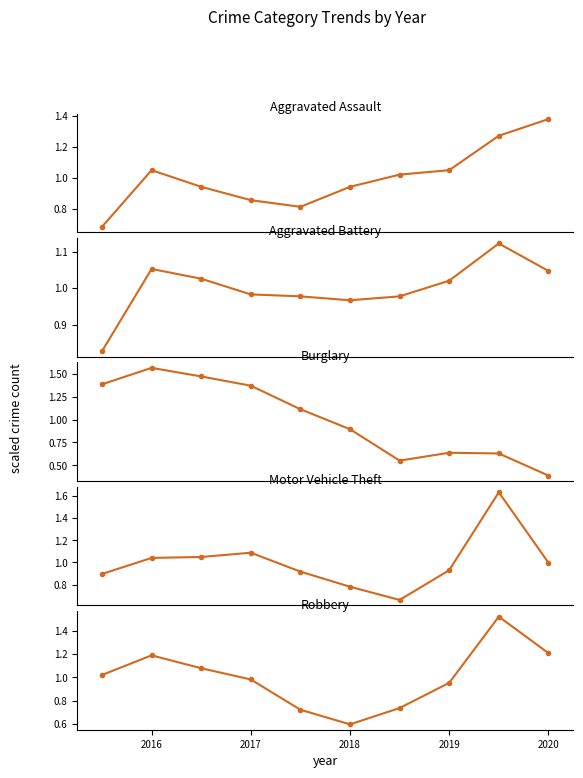

How many interior local peaks does the Aggravated Battery series have?

2